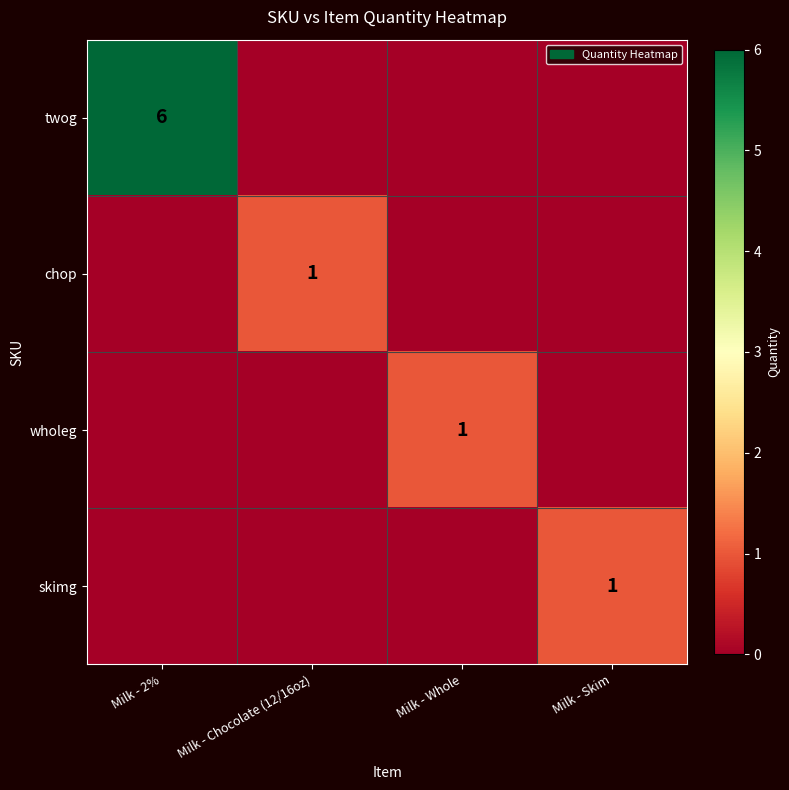

The value of wholeg at Milk - Whole is 1. True or false?

True